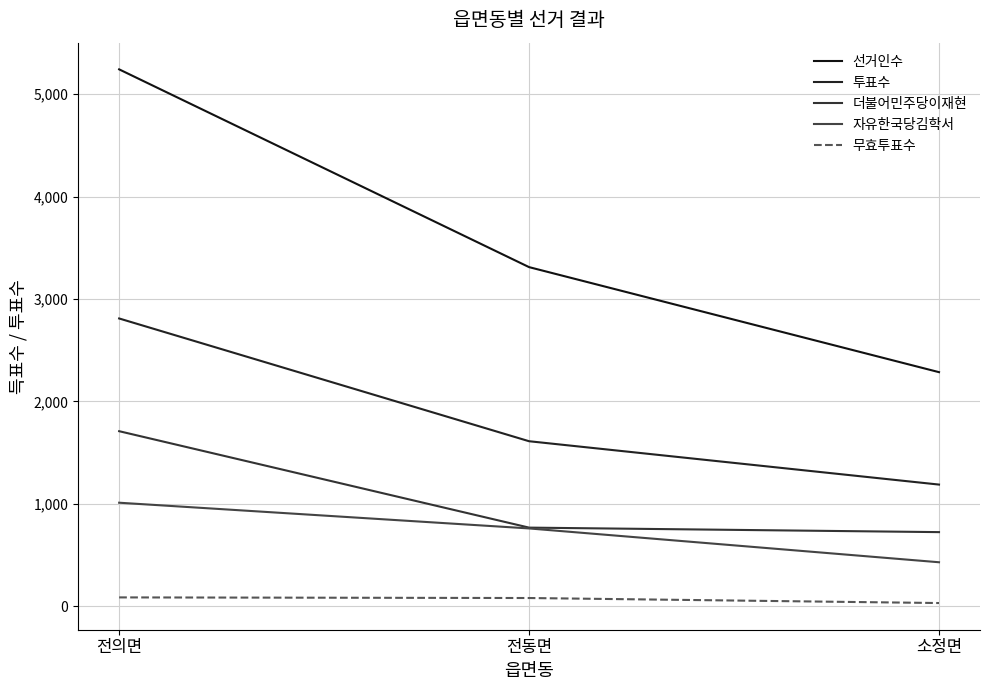

Is it true that 선거인수 equals 2286 at 소정면?

True